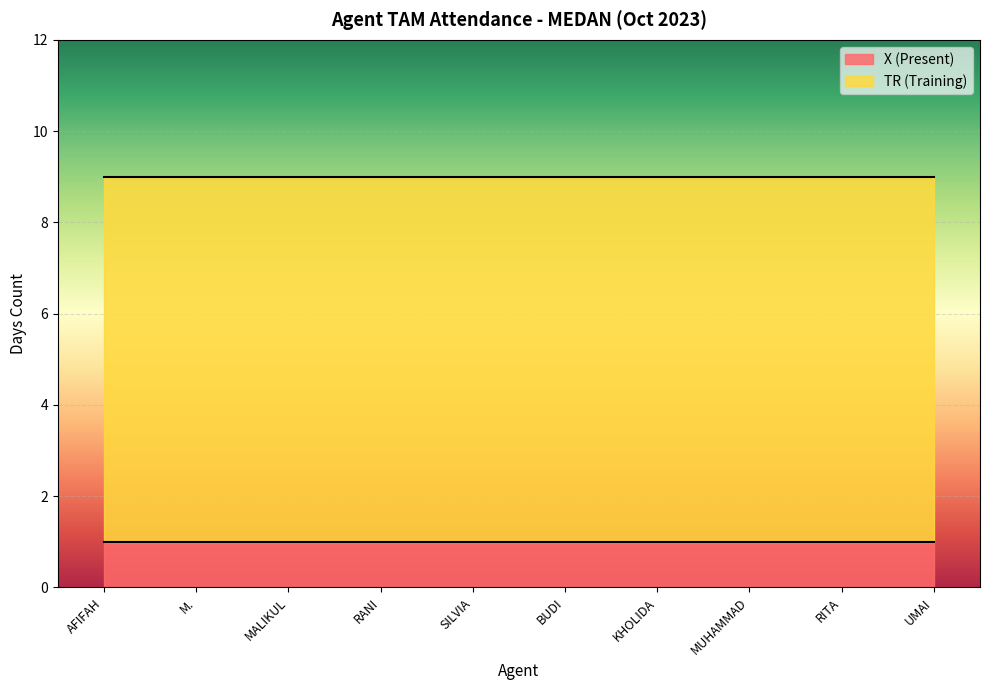

What is the minimum value for TR (Training)?

8